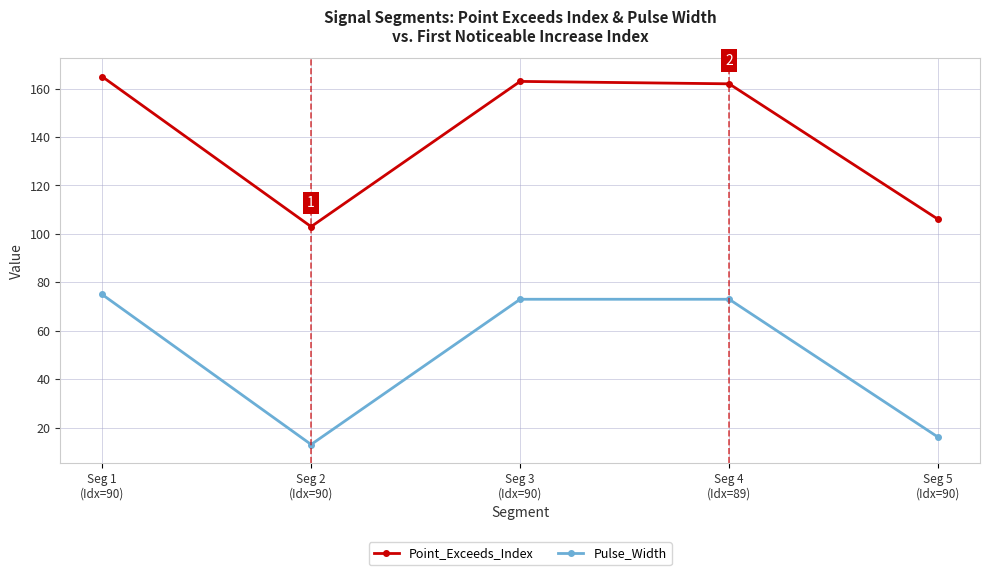

Which category has the highest value in the Point_Exceeds_Index series?

Seg 1
(Idx=90)